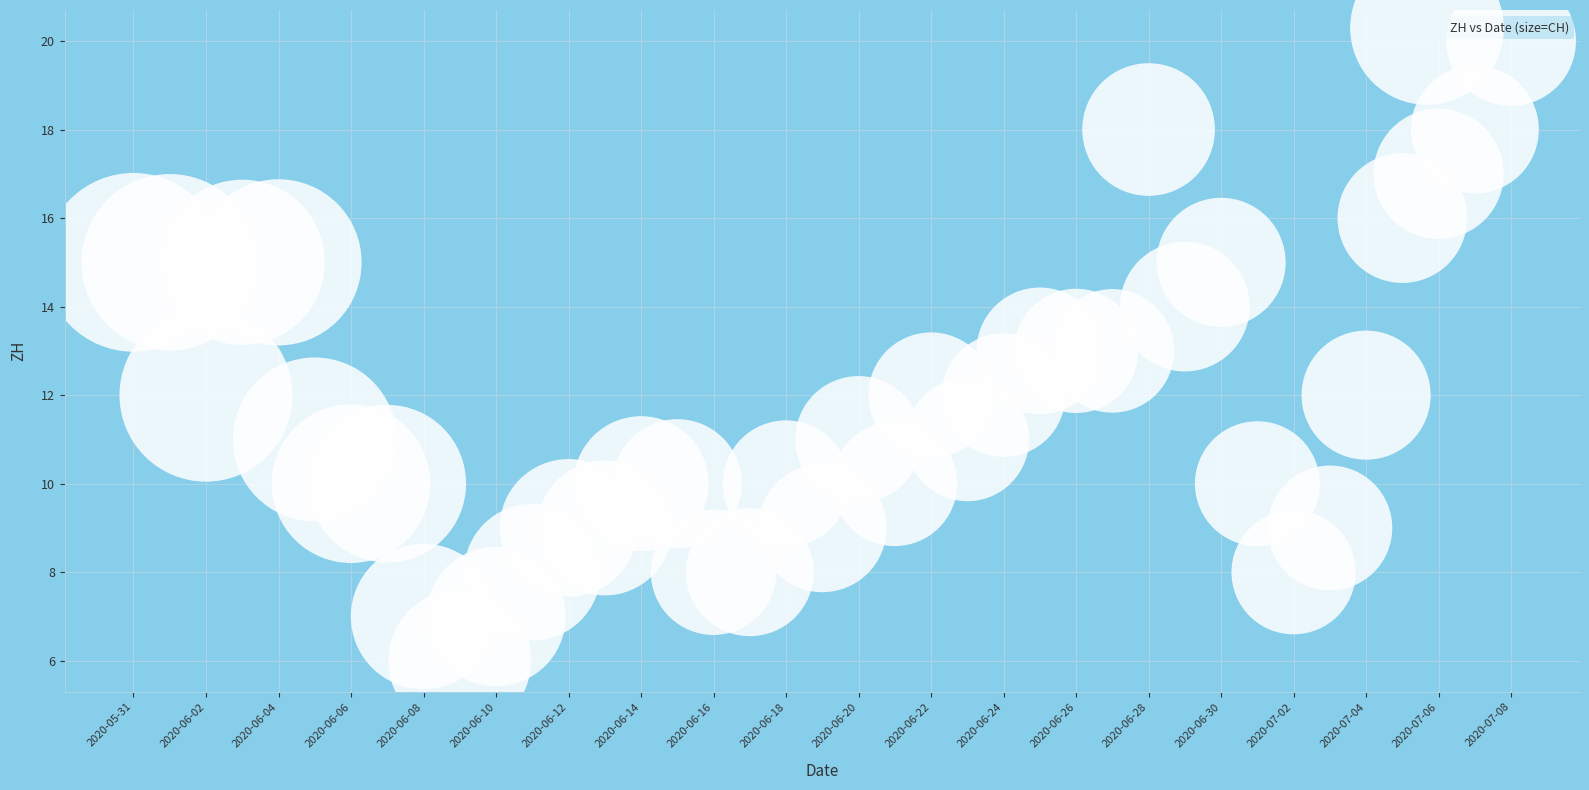

What is the range of Y values (max minus min)?

14